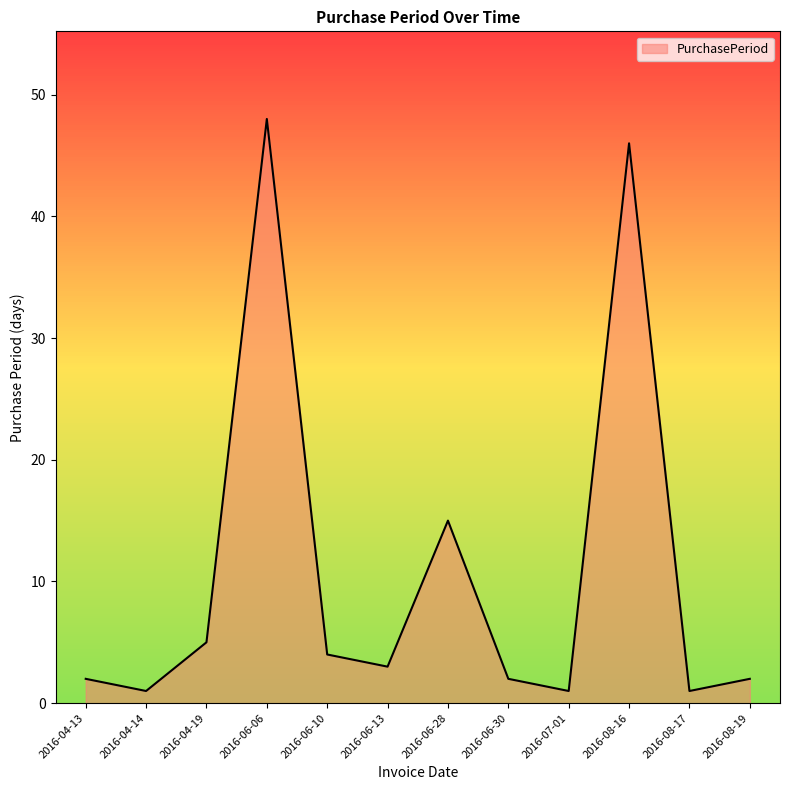

The value at 2016-08-17 is 1. True or false?

True